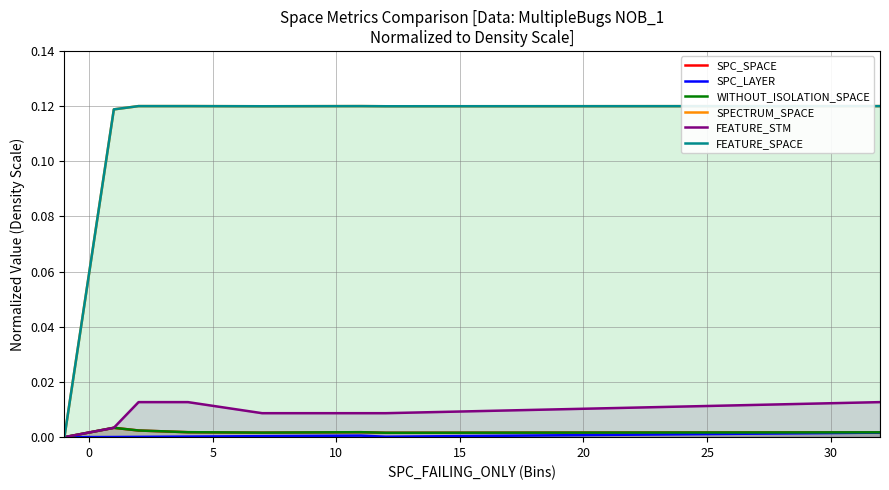

What is the average value of the FEATURE_SPACE series?

0.1